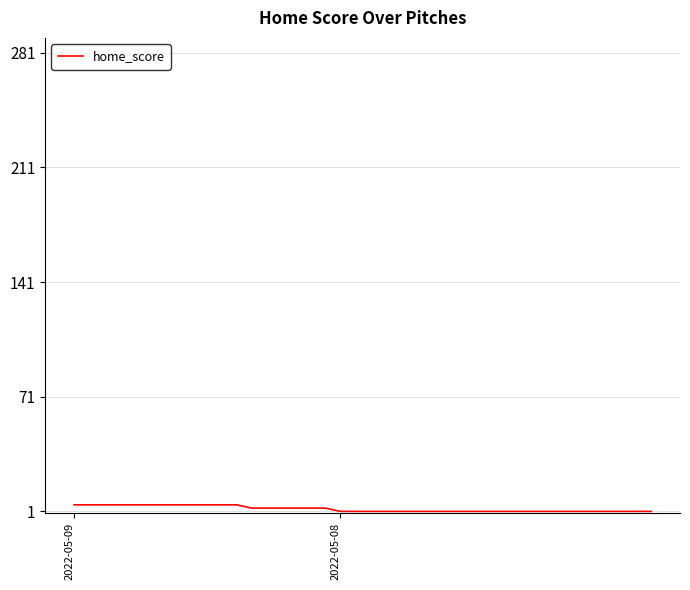

Reading left to right, transcribe all the data shown in this chart.

5	5	5	5	5	5	5	5	5	5	5	5	3	3	3	3	3	3	1	1	1	1	1	1	1	1	1	1	1	1	1	1	1	1	1	1	1	1	1	1